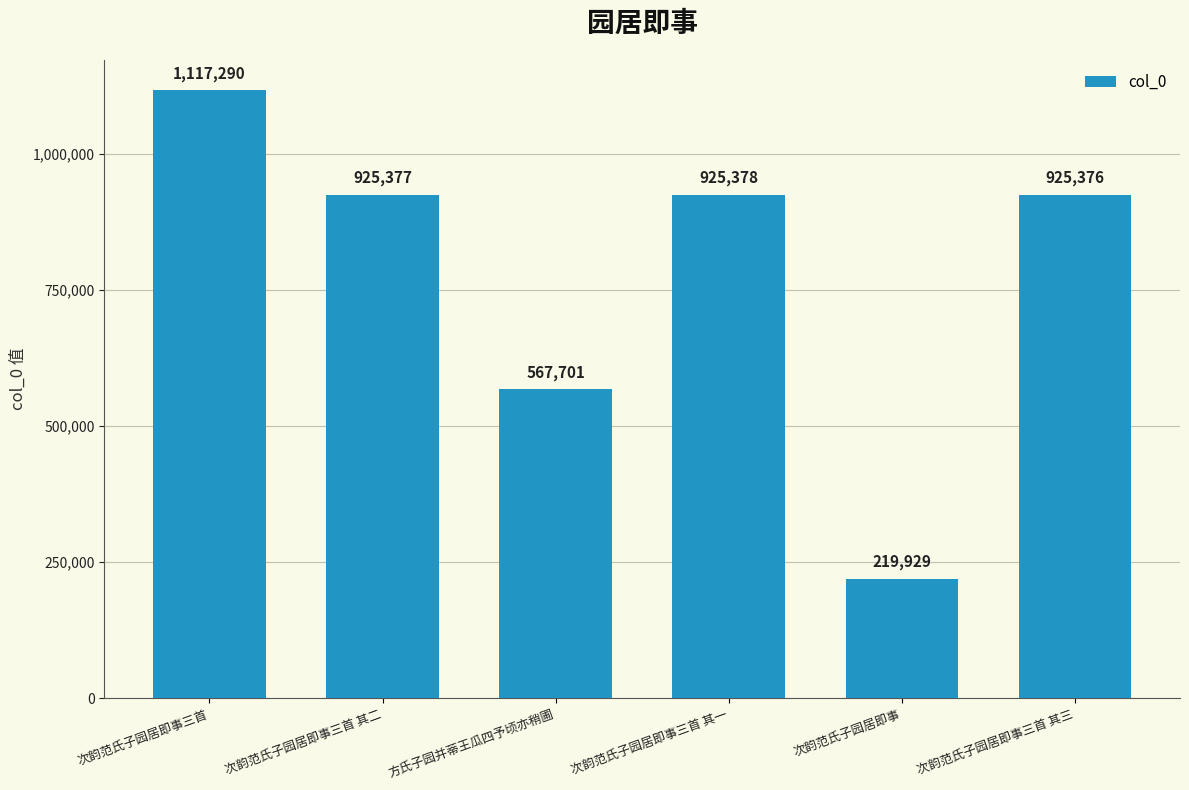

List the labels in order of value, smallest first.

次韵范氏子园居即事, 方氏子园并蒂王瓜四予顷亦稍圃, 次韵范氏子园居即事三首 其三, 次韵范氏子园居即事三首 其二, 次韵范氏子园居即事三首 其一, 次韵范氏子园居即事三首